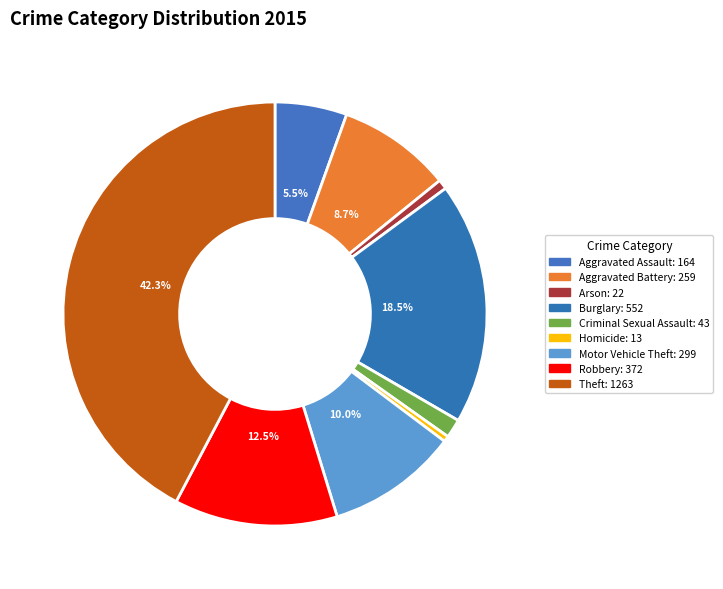

The Robbery slice represents 12% of the pie. True or false?

True